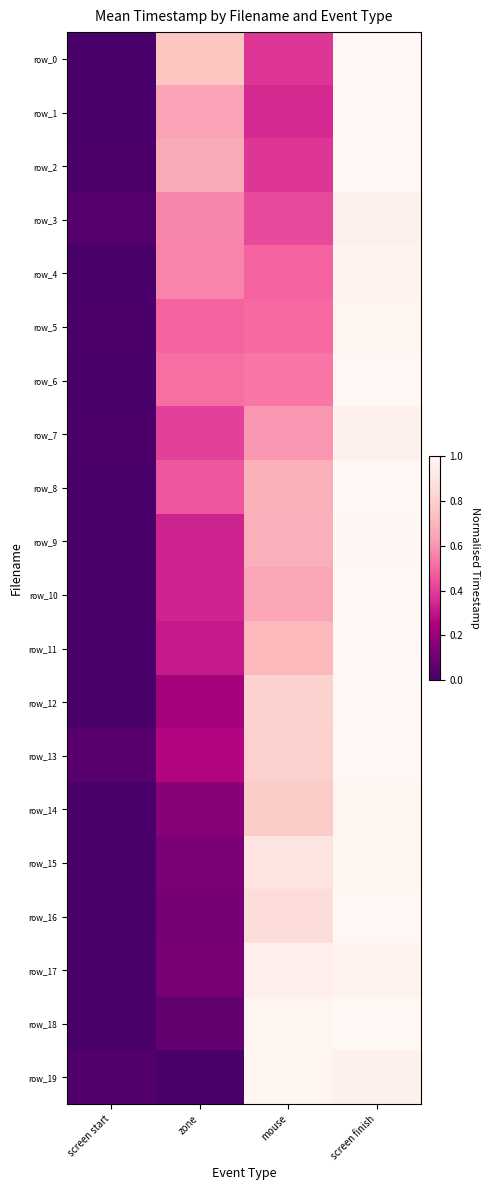

Which series has the widest spread of values?

row_0